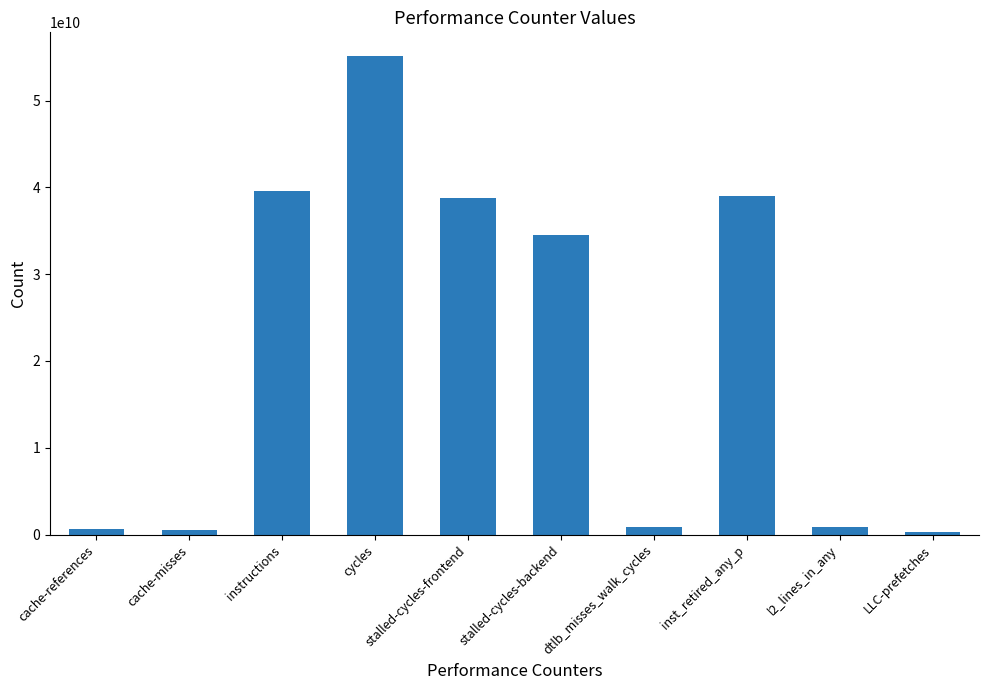

Which label corresponds to the largest value in the chart?

cycles